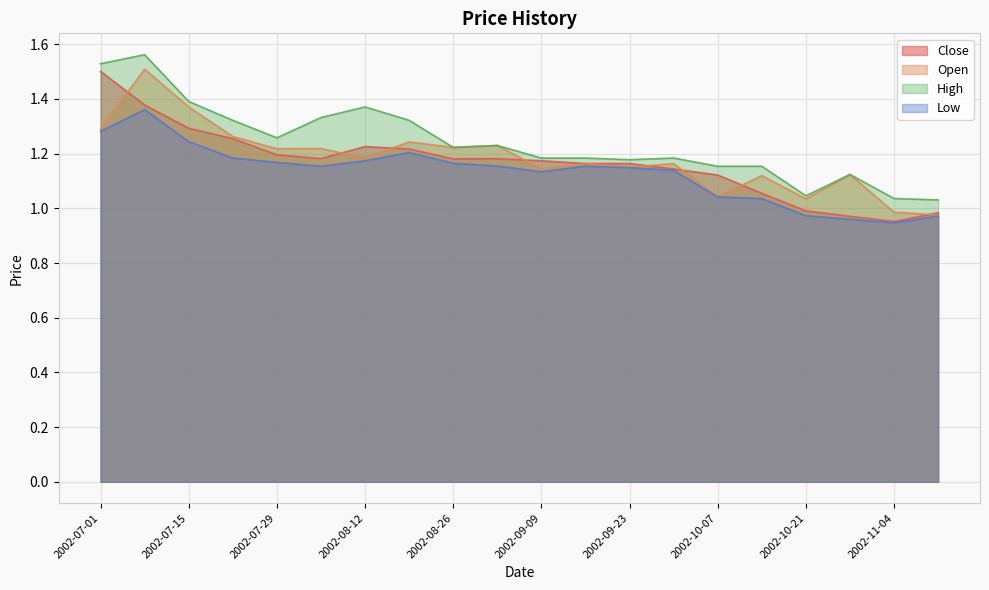

How many lines are shown in the chart?

4